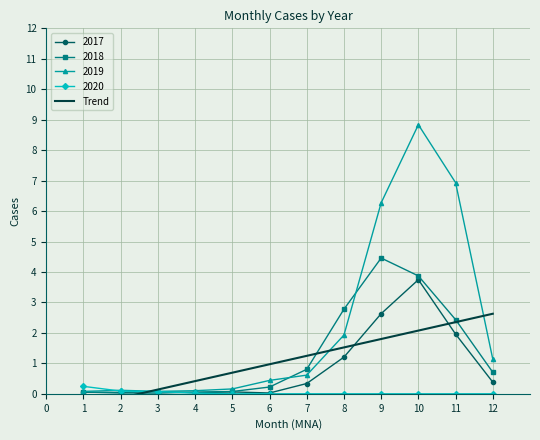

The 2018 series shows 7.0 at 9. True or false?

False